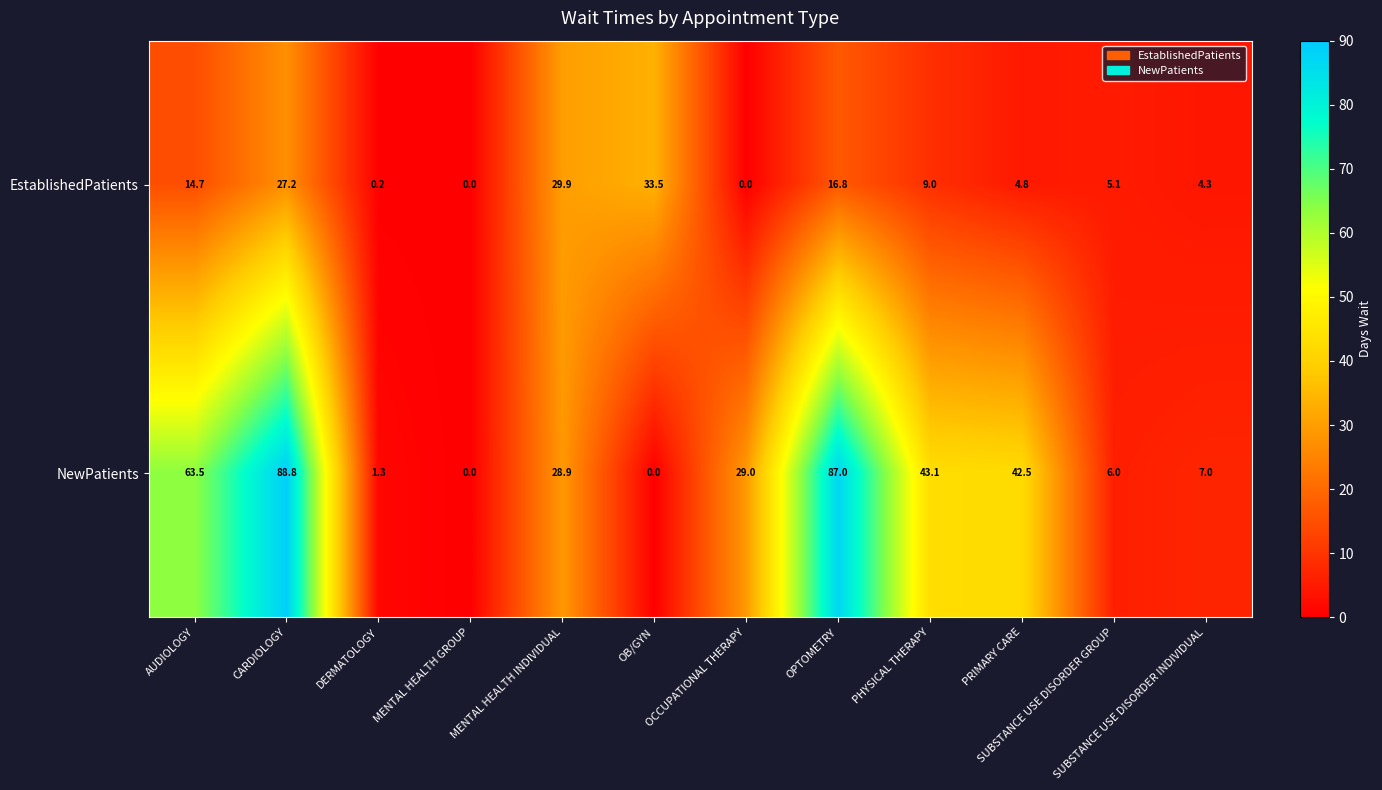

What is the sum of all EstablishedPatients values?

145.5